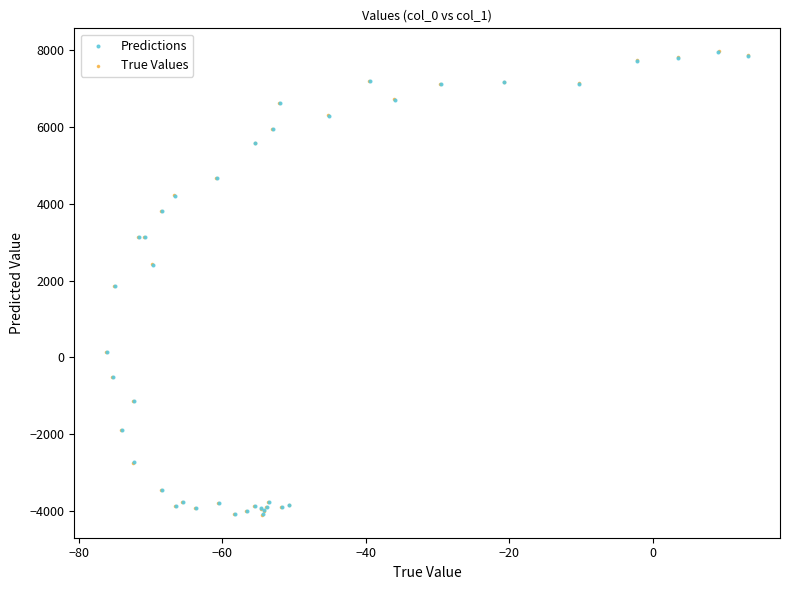

Which series has the widest spread of Y values?

True Values